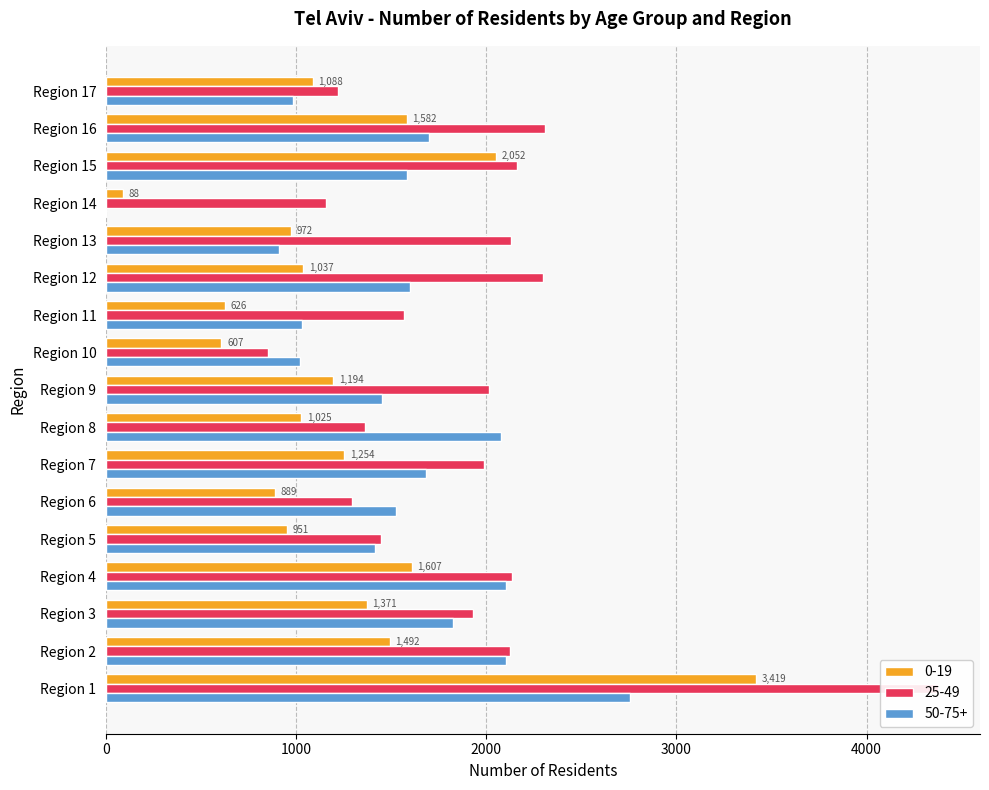

True or false: 50-75+ has a value of 912 at Region 13.

True